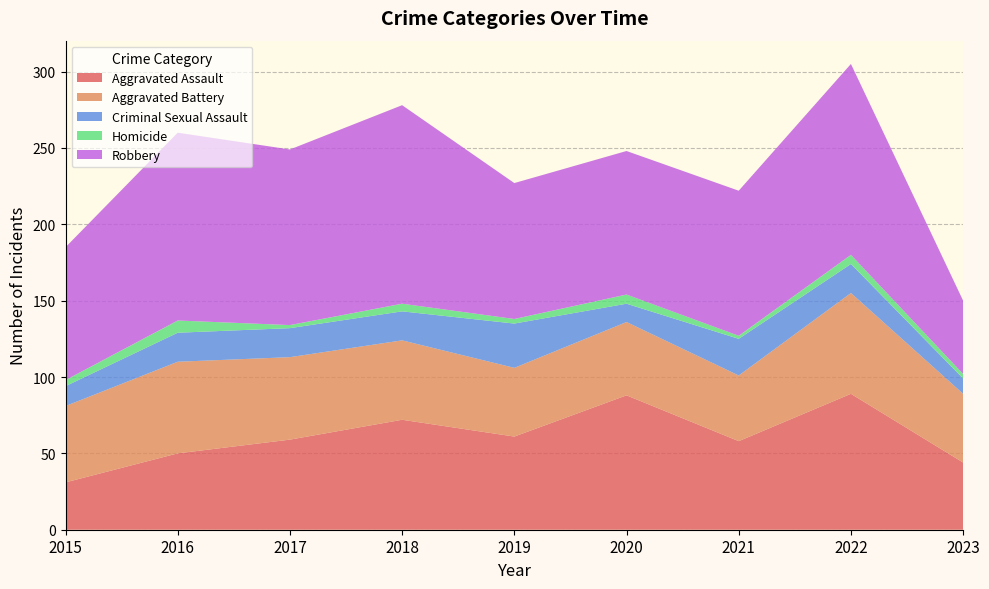

Reading right to left, transcribe all the data shown in this chart.

Aggravated Assault: 2023=44	2022=89	2021=58	2020=88	2019=61	2018=72	2017=59	2016=50	2015=31
Aggravated Battery: 2023=45	2022=66	2021=43	2020=48	2019=45	2018=52	2017=54	2016=60	2015=50
Criminal Sexual Assault: 2023=10	2022=19	2021=24	2020=12	2019=29	2018=19	2017=19	2016=19	2015=13
Homicide: 2023=3	2022=6	2021=2	2020=6	2019=3	2018=5	2017=2	2016=8	2015=4
Robbery: 2023=48	2022=125	2021=95	2020=94	2019=89	2018=130	2017=115	2016=123	2015=87